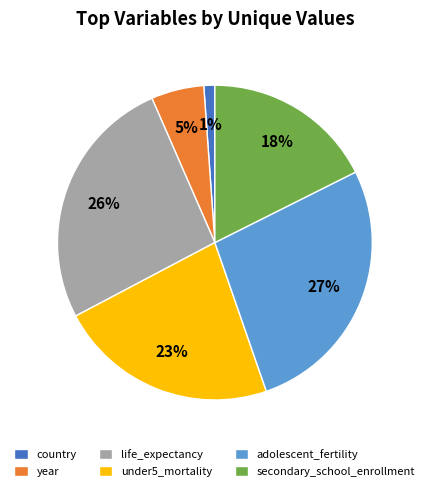

To the nearest percent, what percentage of the pie is country?

1%